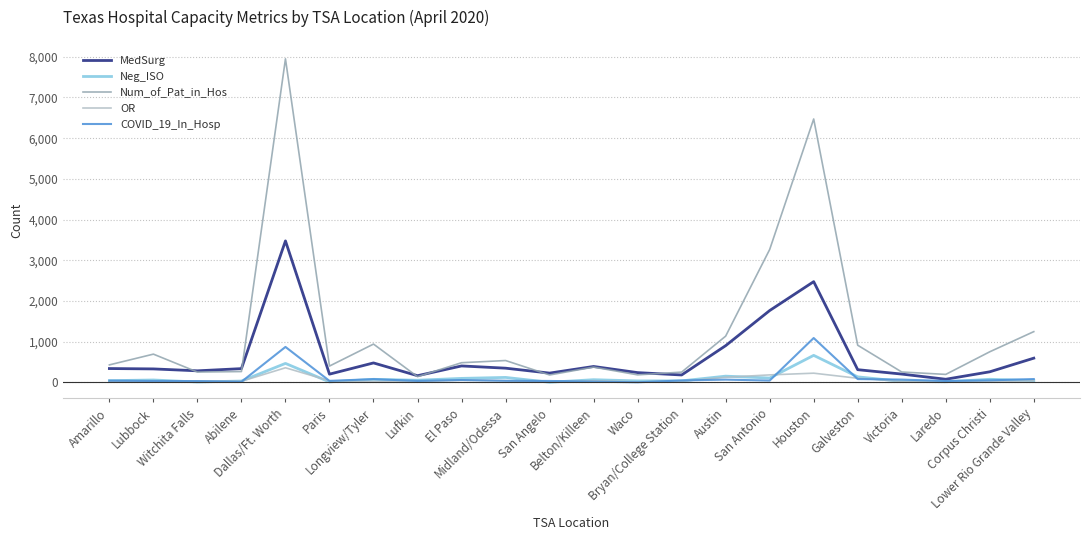

Which series has the widest spread of values?

Num_of_Pat_in_Hos